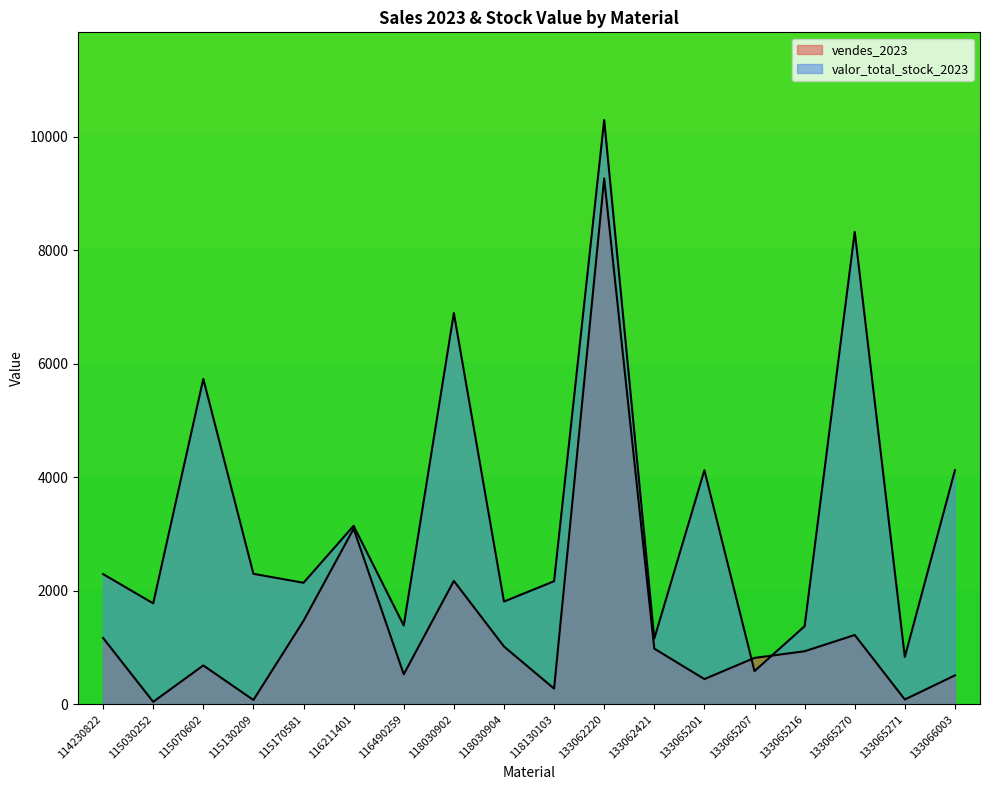

What is the sum of the vendes_2023 values at 133066003 and 116490259?

1035.5